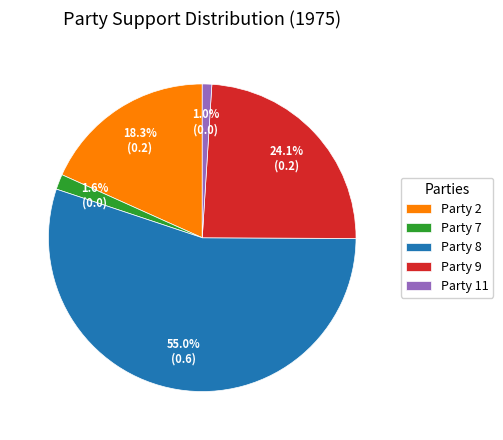

Which category has the biggest portion of the pie?

Party 8